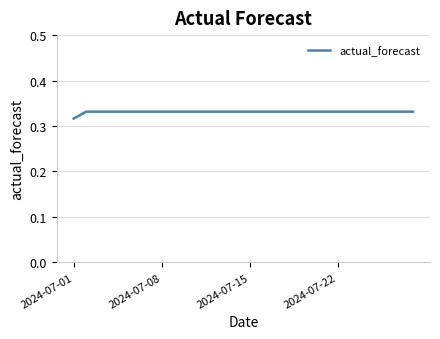

At which category does the chart reach its minimum across all series?

2024-07-01